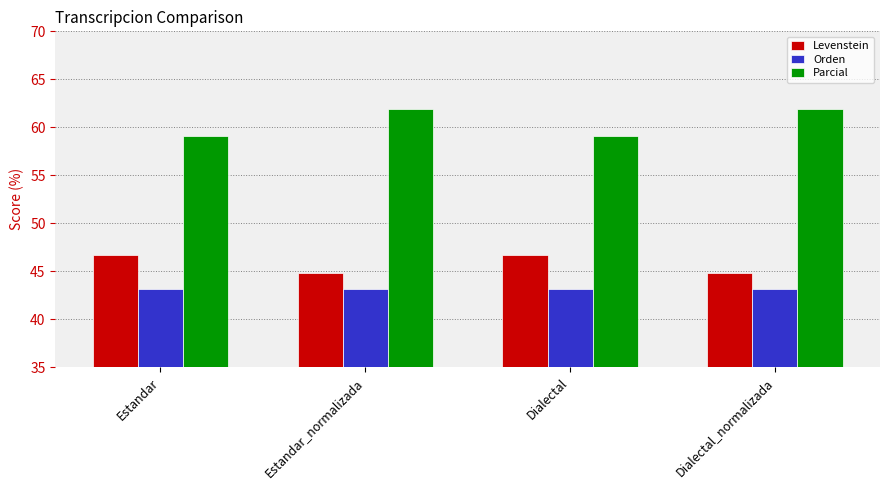

What is the smallest value displayed?

43.1